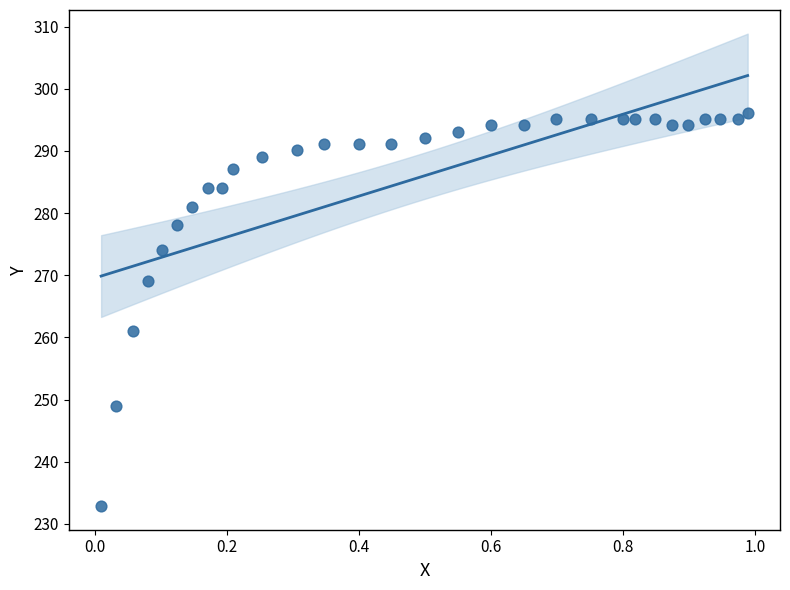

What is the range of Y values (max minus min)?

63.2